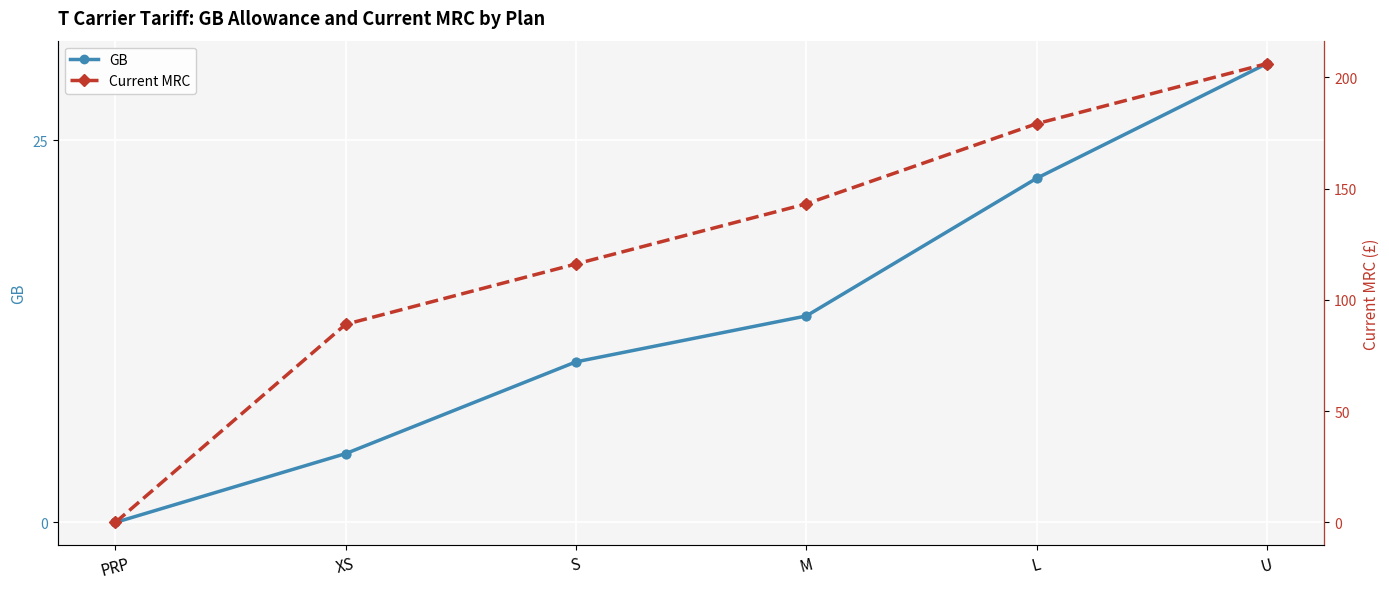

Which series reaches the maximum Y coordinate?

Current MRC